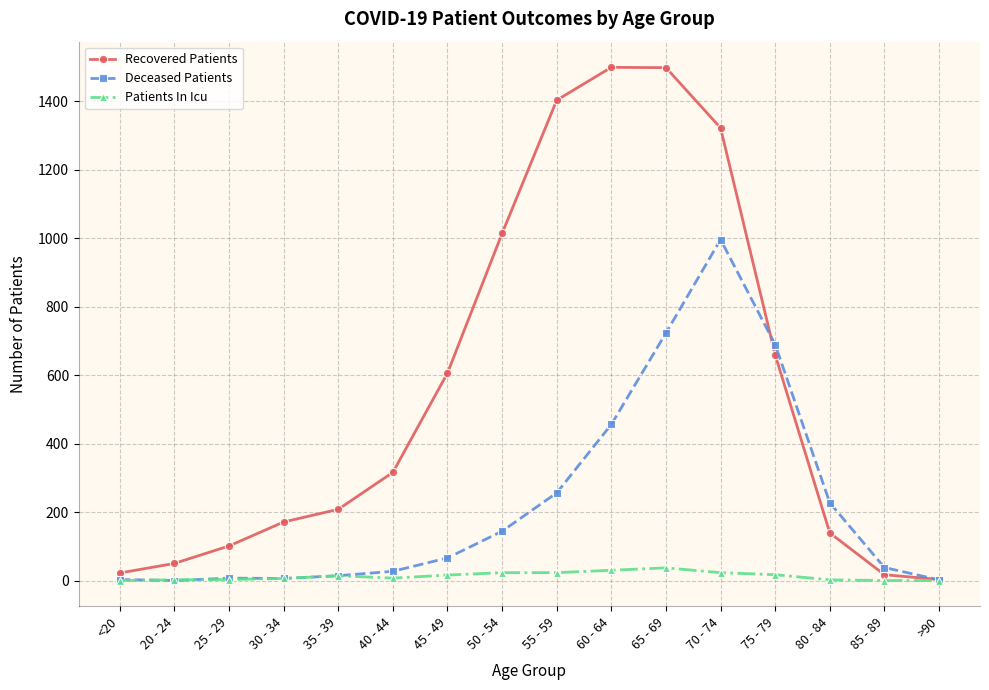

True or false: Patients In Icu has more than 1 interior local peaks.

True